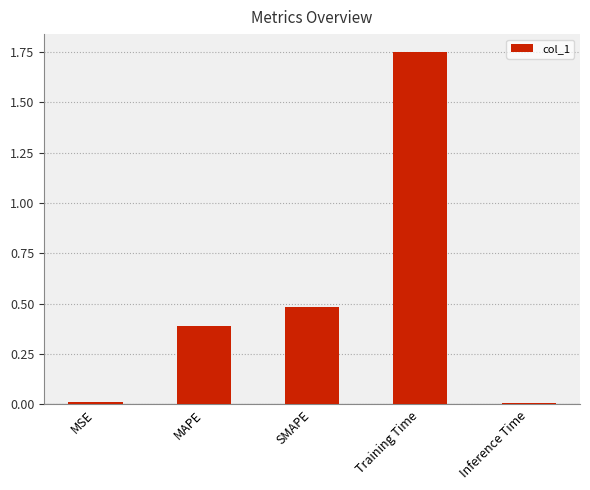

What is the ratio of the value at SMAPE to the value at Training Time?

0.3